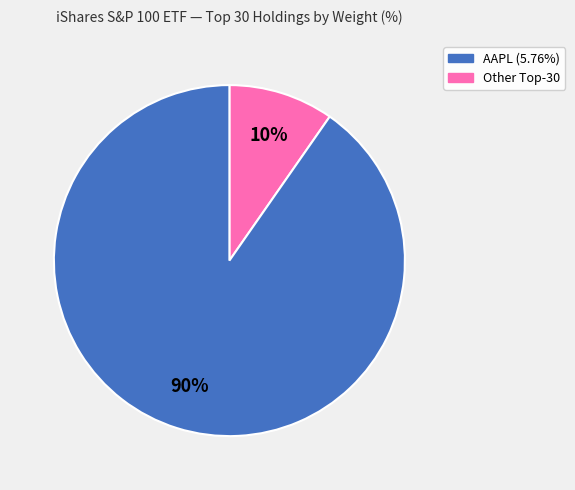

To the nearest percent, what is the average slice percentage?

50%